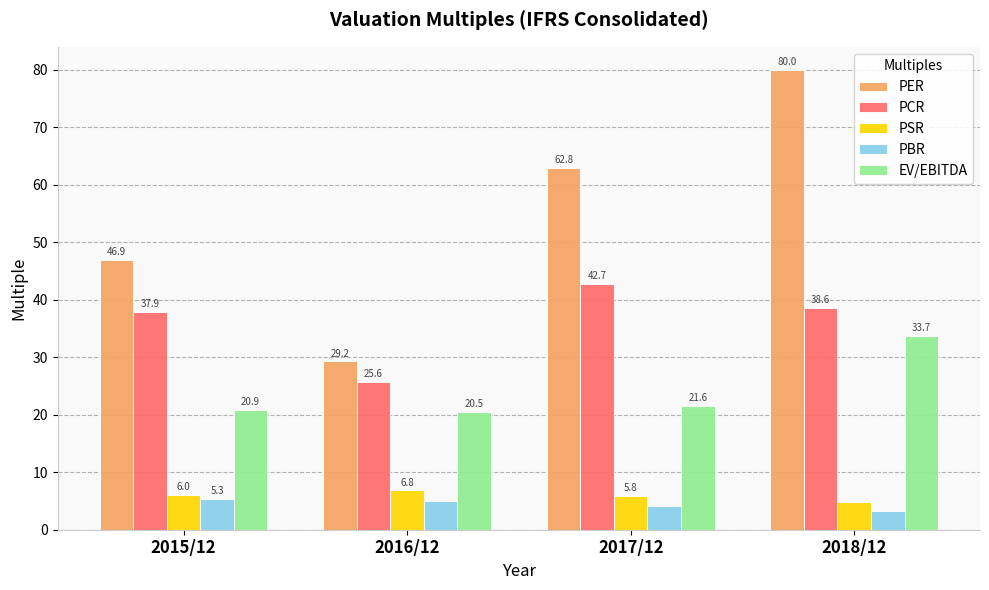

True or false: PCR has a value of 62.4 at 2018/12.

False